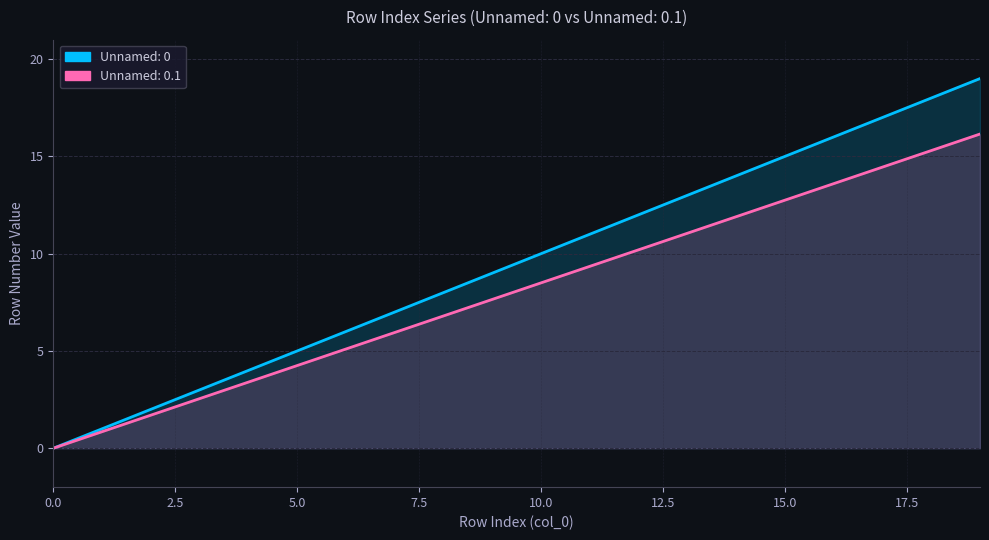

How many lines are shown in the chart?

2